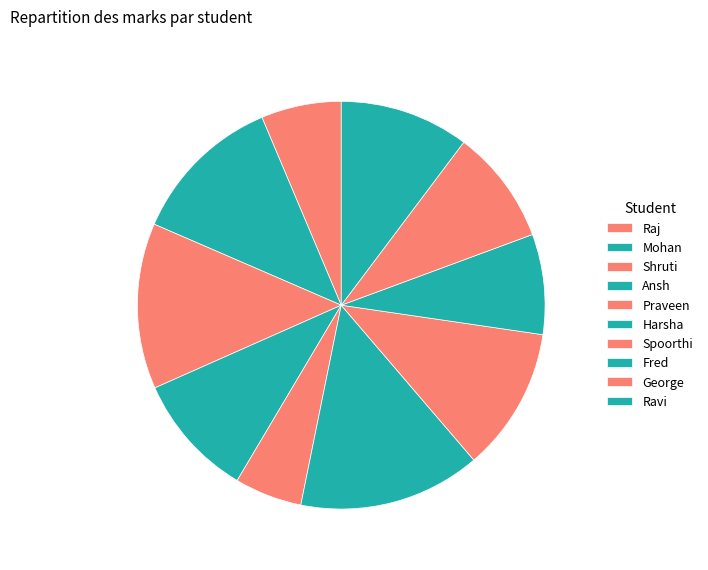

To the nearest percent, what is the average slice percentage?

10%